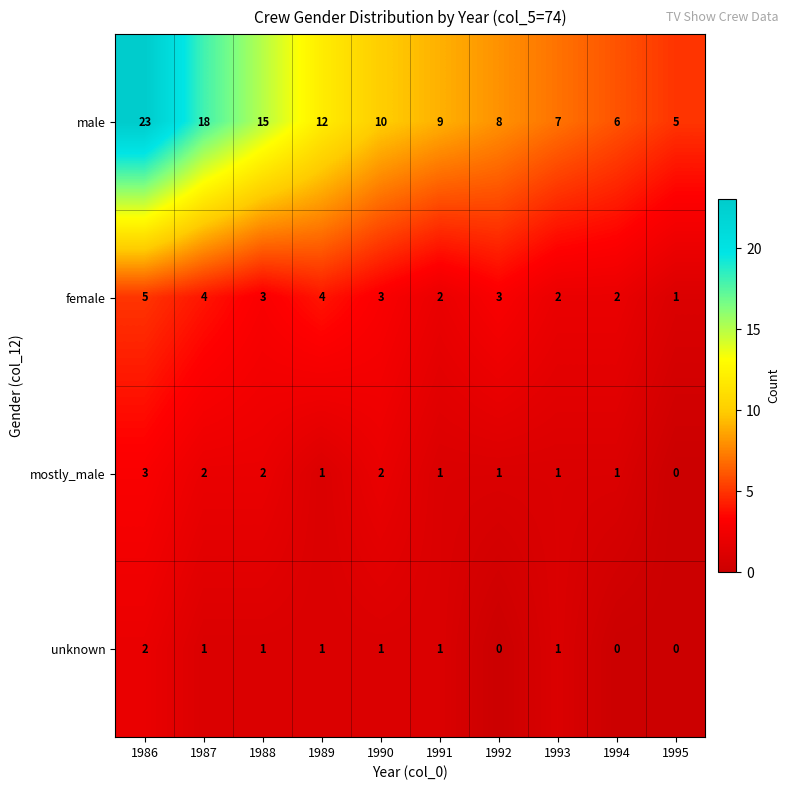

What is the approximate value of male at 1993?

7